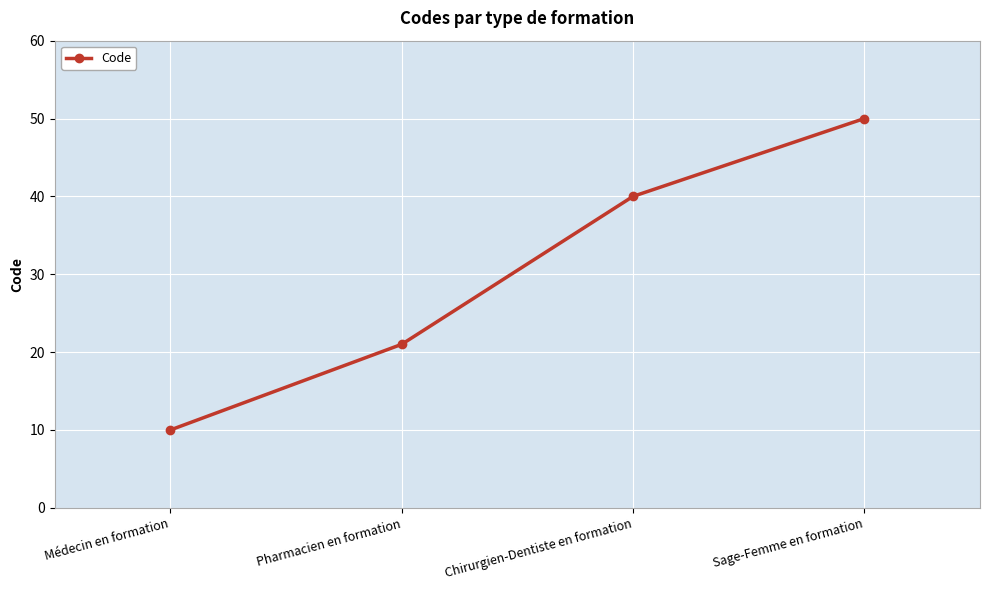

How many distinct data groups are displayed?

1